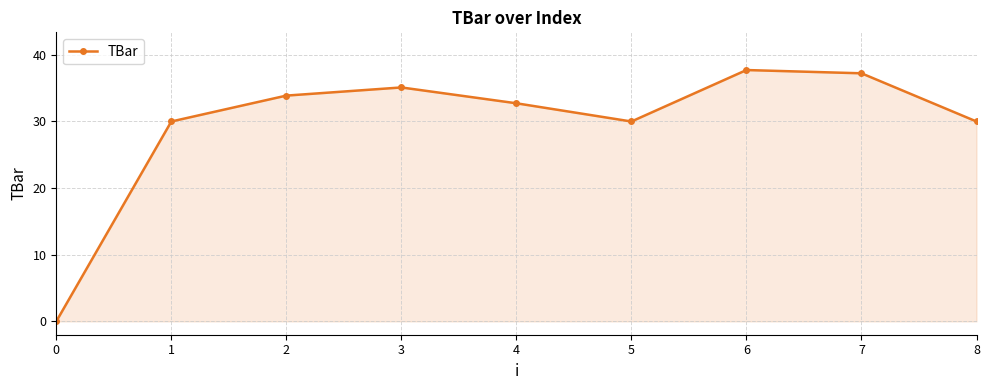

Which has a higher value, 8 or 0?

8